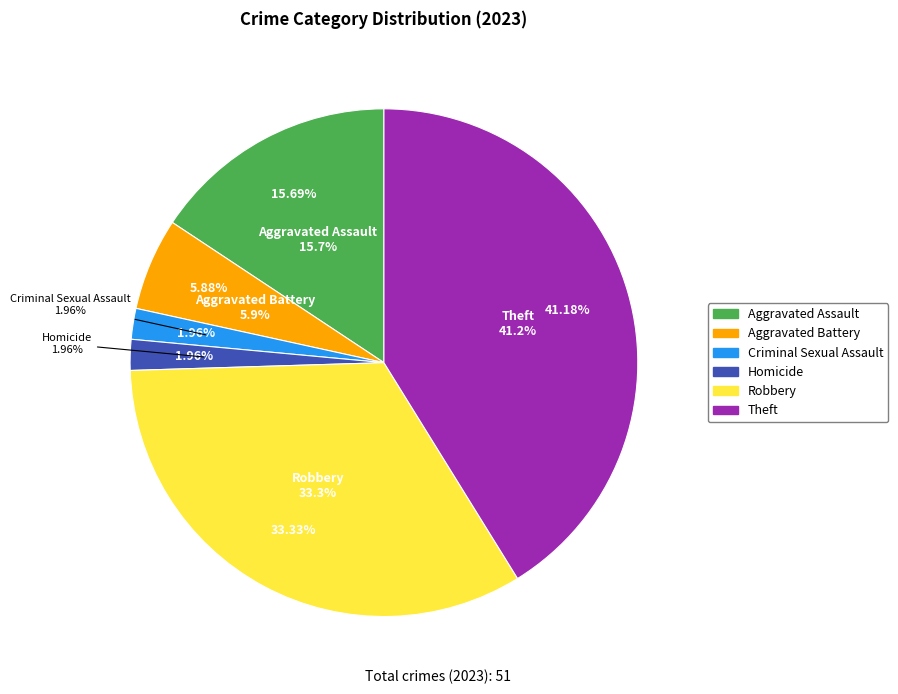

What is the total percentage of Aggravated Battery and Theft?

47.1%